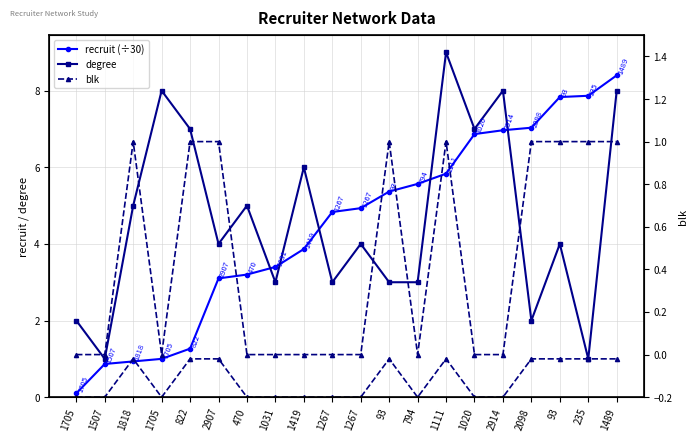

Is the value of blk (right) at 1031 greater than the value of recruit (÷30) at 1020?

No